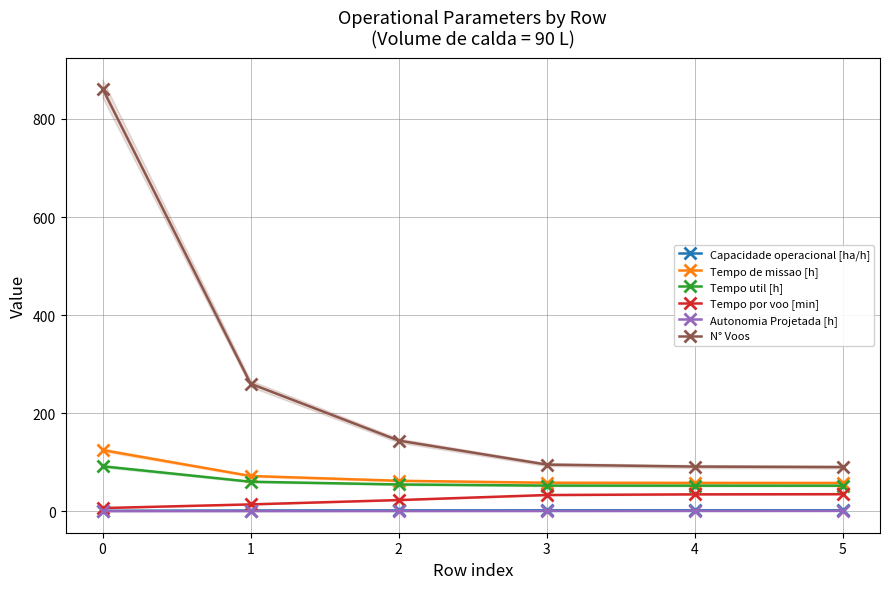

At which label does Tempo por voo [min] first exceed 32?

3